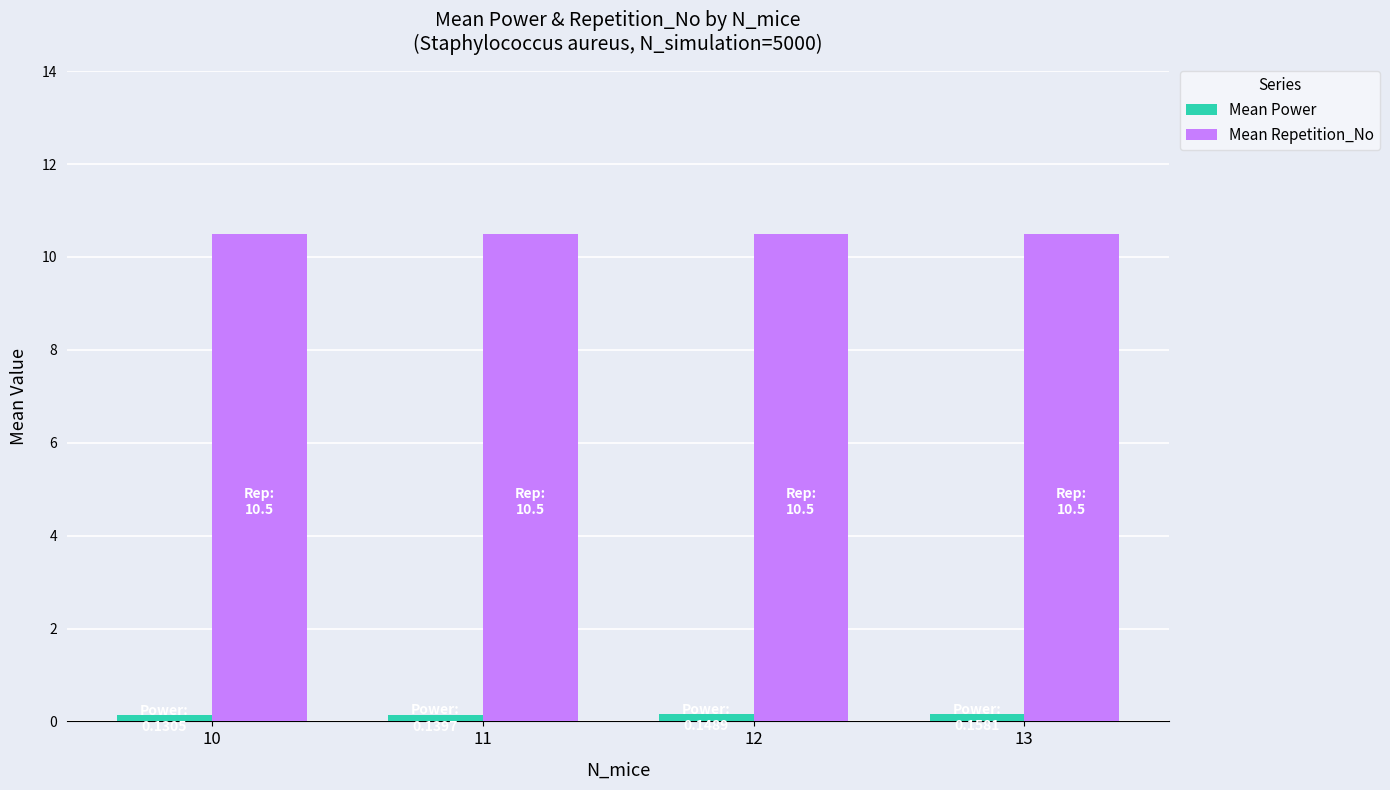

What is the minimum value for Mean Repetition_No?

10.5